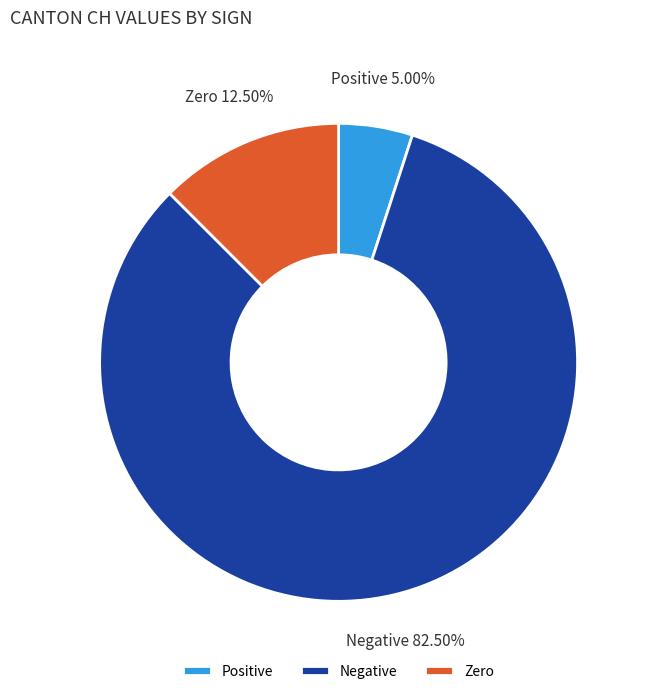

Rank the categories by value from highest to lowest.

Negative, Zero, Positive